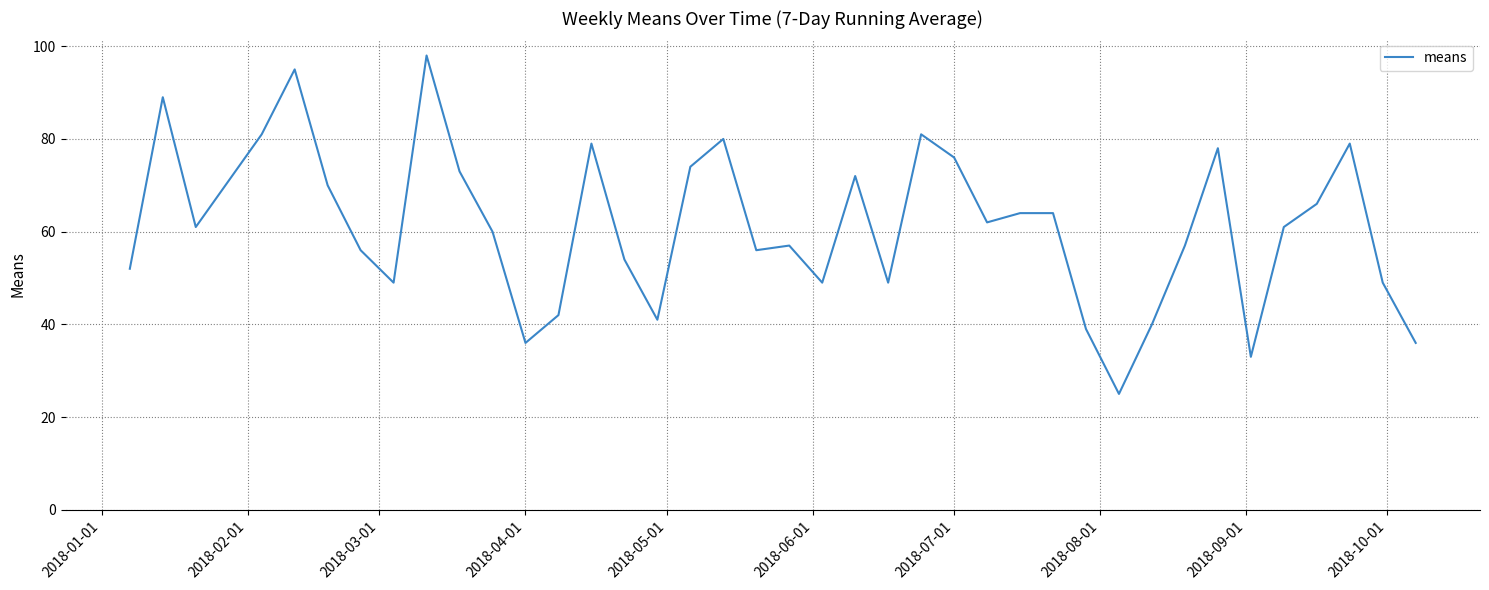

What is the minimum value shown in the chart?

25